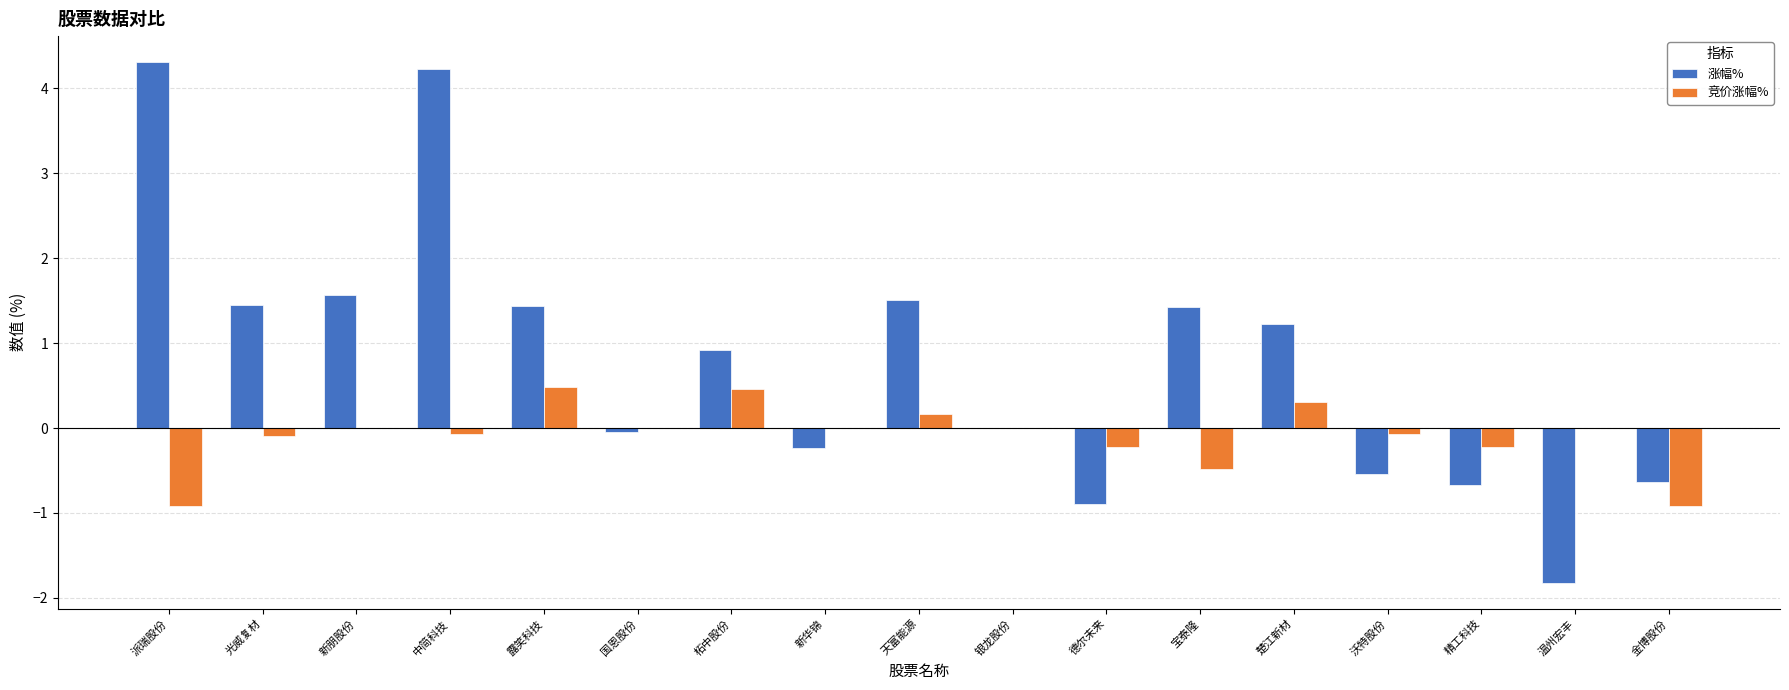

Where is 涨幅% nearest to the value 1?

柘中股份